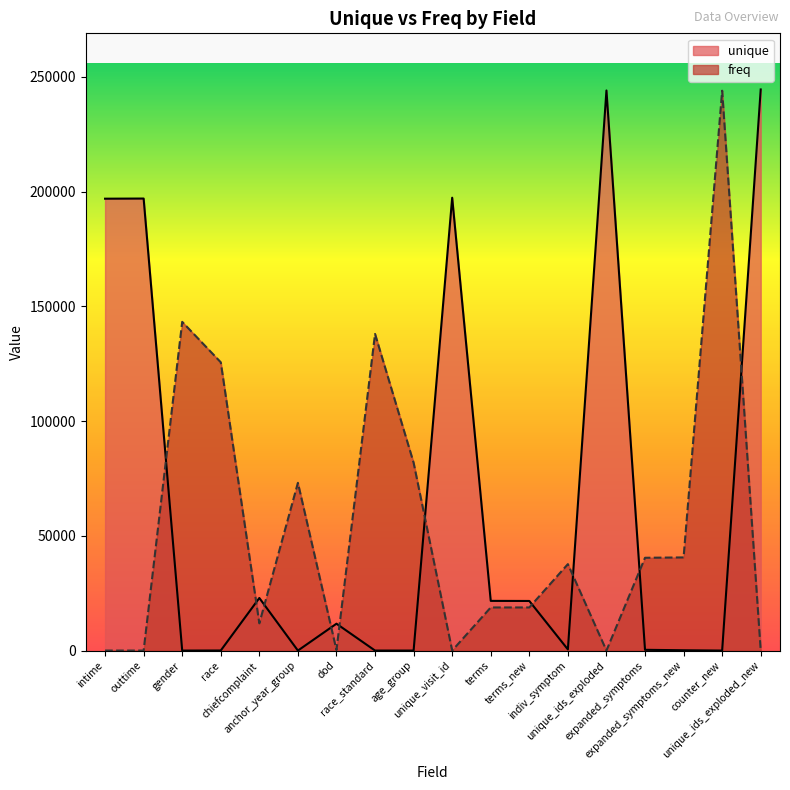

Does the chart display data point markers on the line(s)?

No